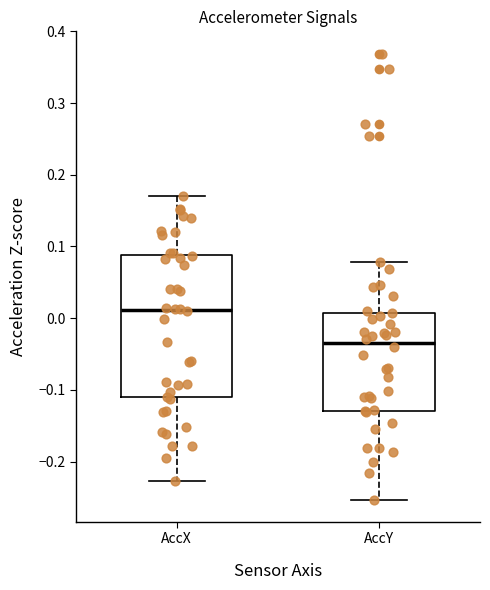

Reading left to right, transcribe this box plot: for each box, give where its median line is, the range the box spans, and where its two whiskers end, as read against the y-axis. The values are not printed on the chart, so give them approximately, as read against the axis.

AccX: median 0.01, box -0.11 to 0.09, whiskers -0.23 to 0.17
AccY: median -0.03, box -0.13 to 0.01, whiskers -0.25 to 0.08